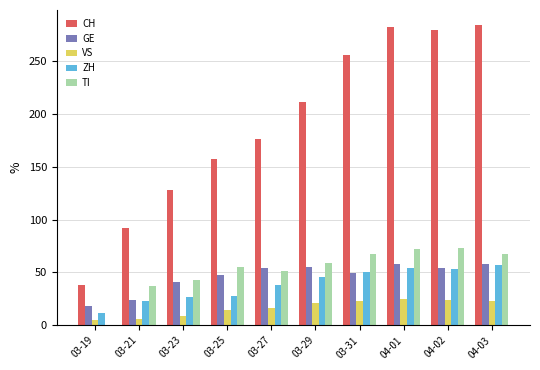

What is the sum of all TI values?

524